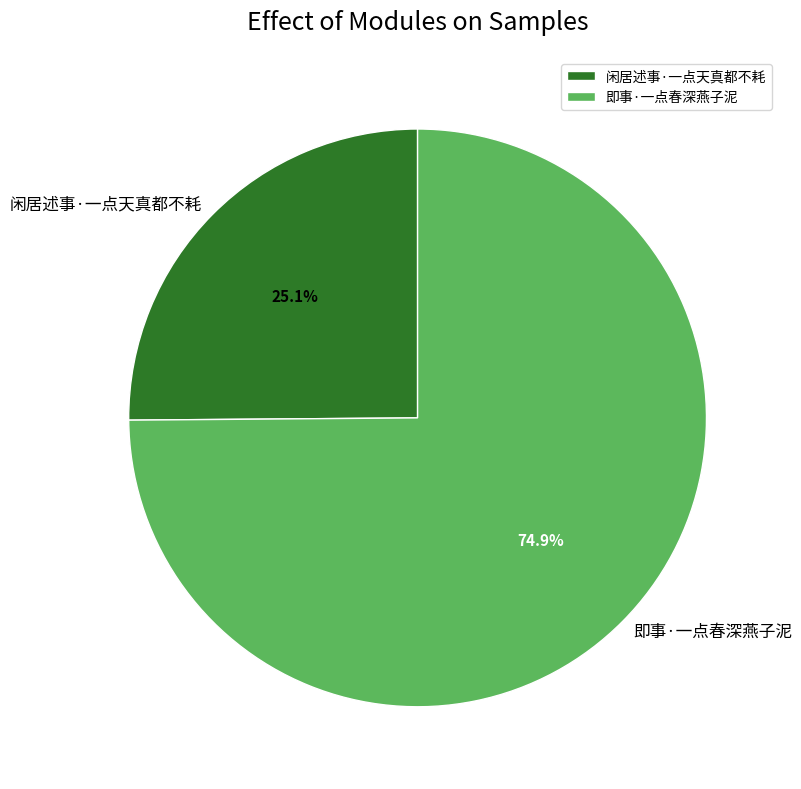

To the nearest percent, what is the difference between the 闲居述事·一点天真都不耗 and 即事·一点春深燕子泥 slice percentages?

50%